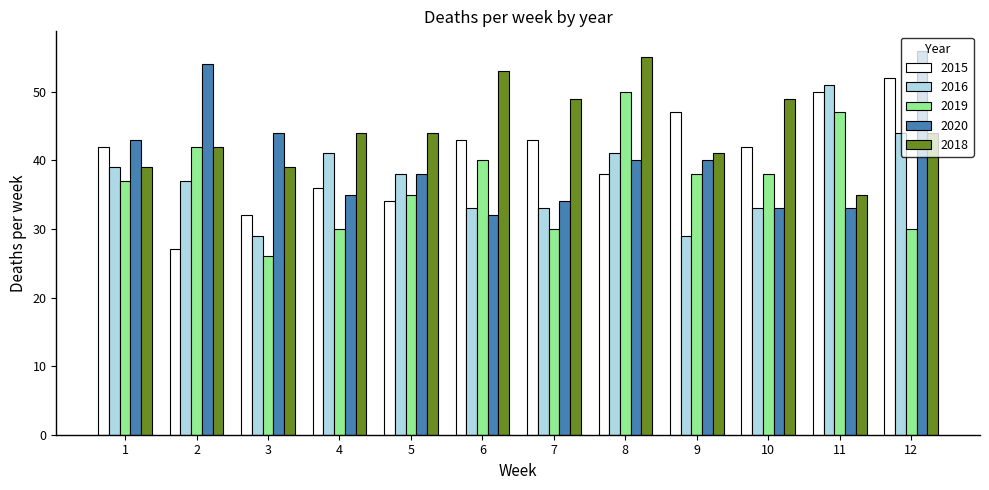

What are all the series names shown in the legend?

2015, 2016, 2019, 2020, 2018